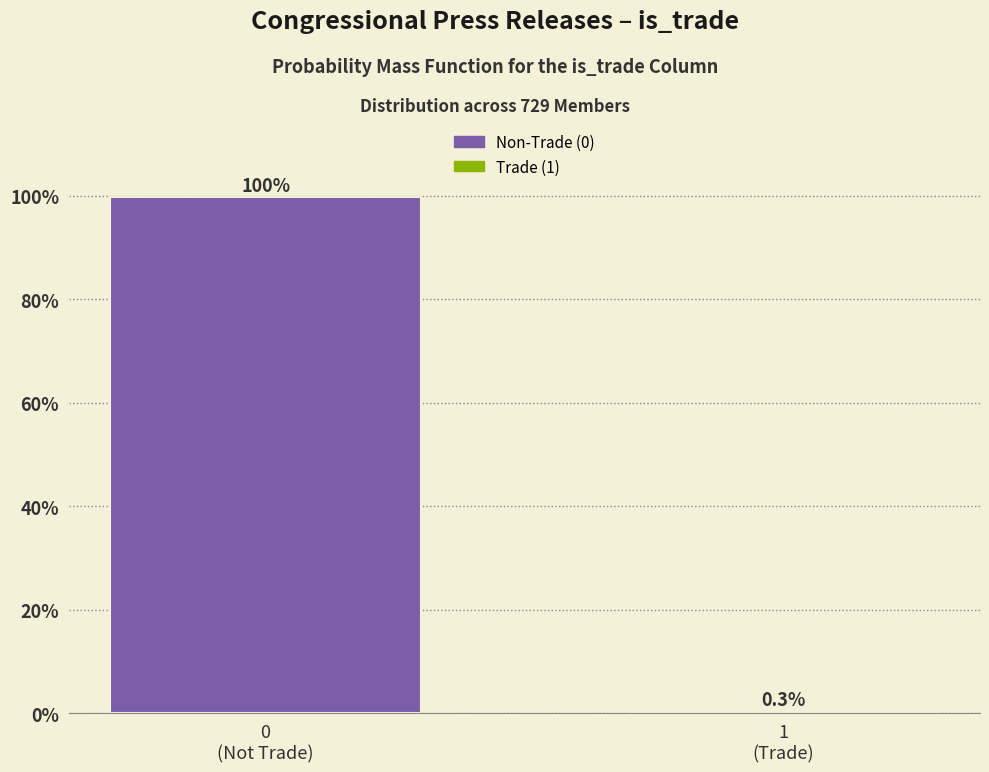

What is the maximum value shown in the chart?

99.7